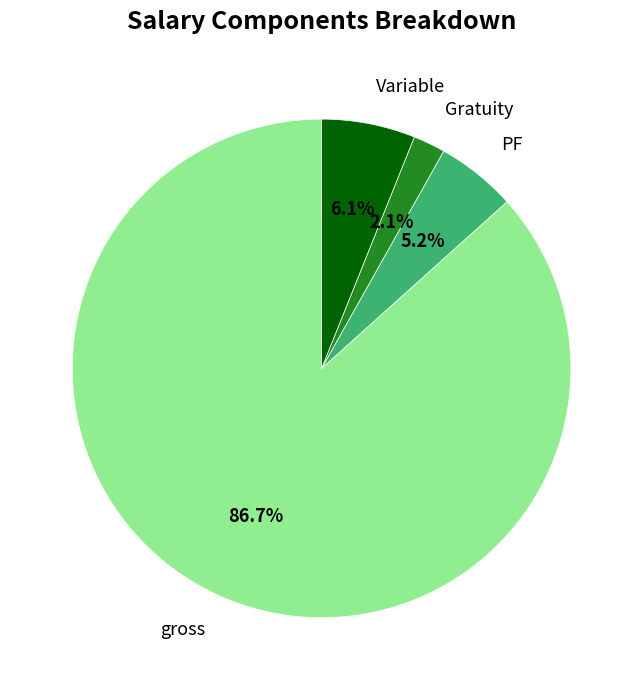

What is the ratio of the value at Gratuity to the value at Variable?

0.3